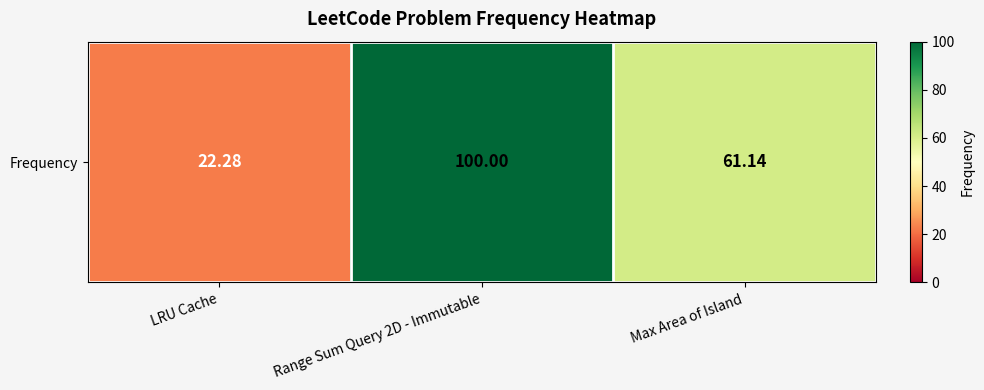

What is the difference between the maximum and minimum values?

77.7